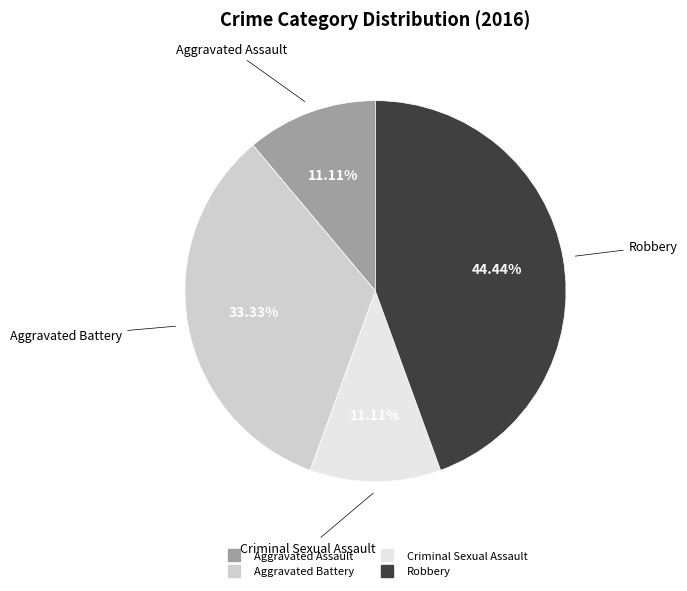

Count the number of slices in the pie.

4